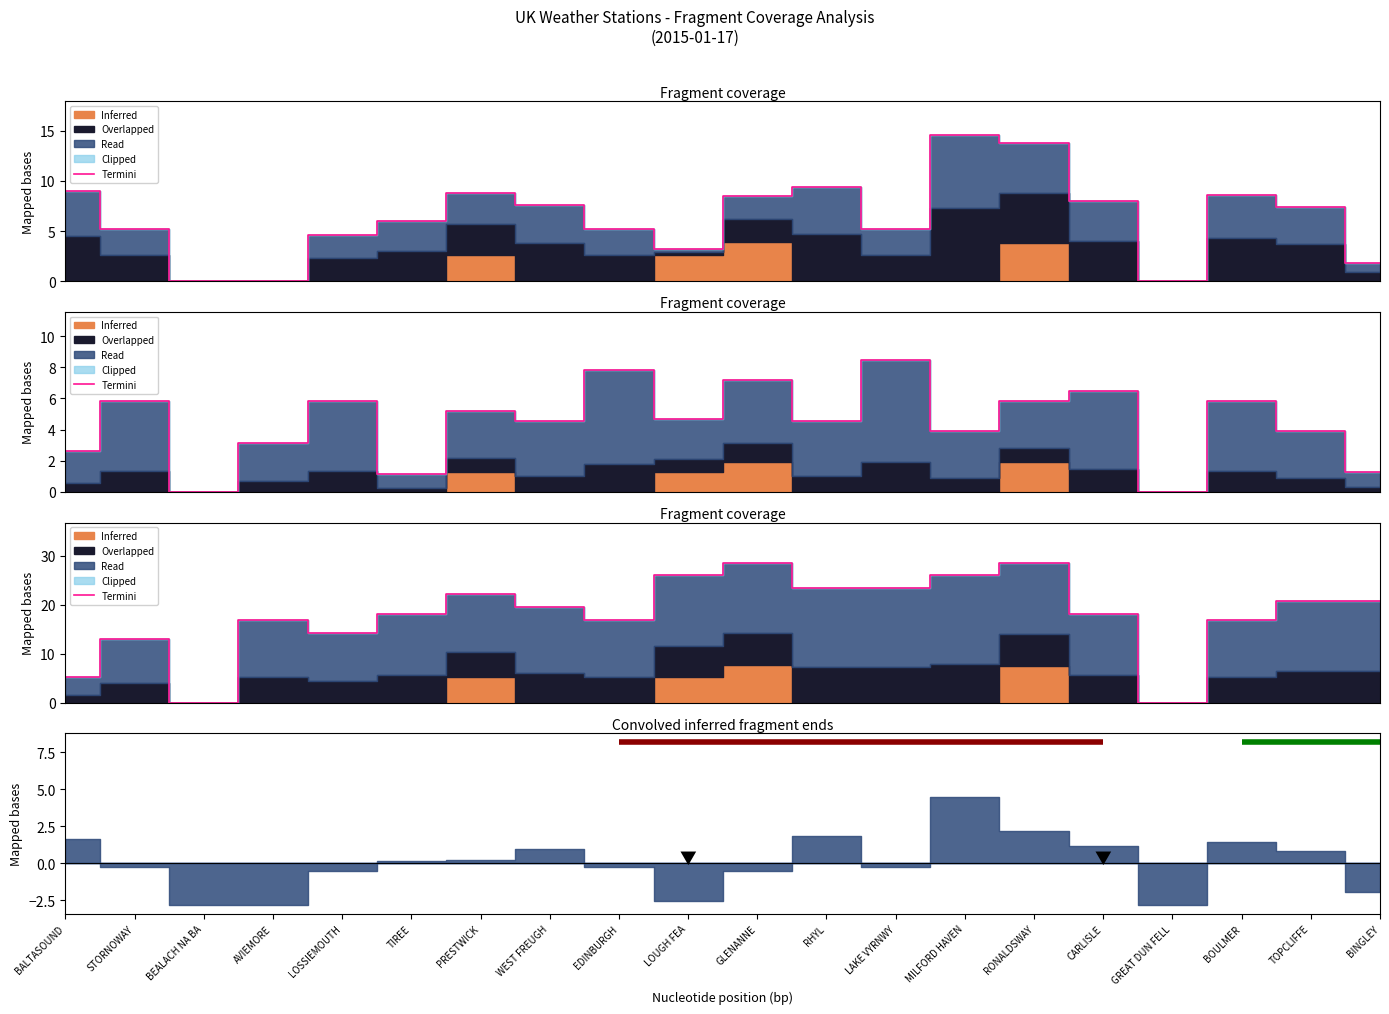

How many positive values are there?

18